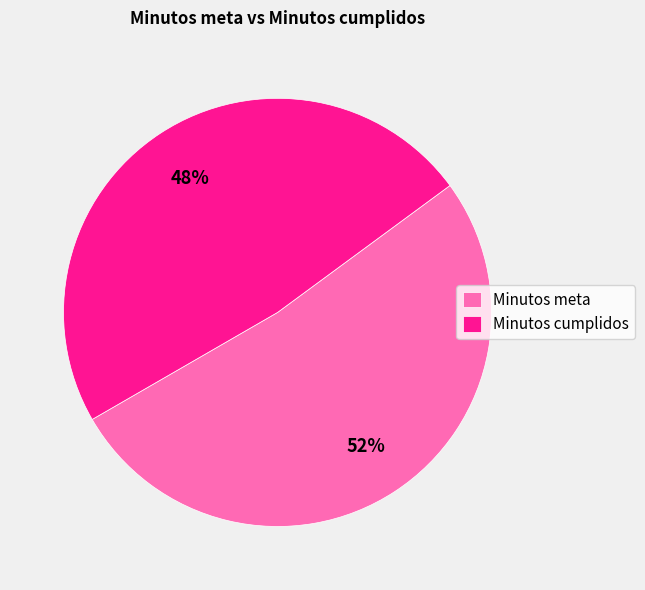

Between Minutos cumplidos and Minutos meta, which is larger?

Minutos meta